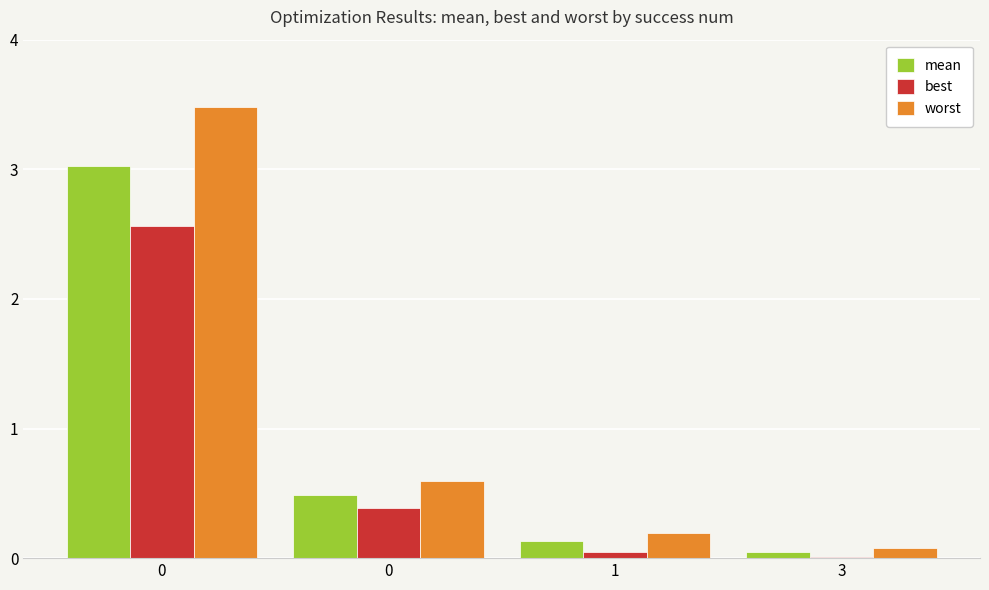

Is it true that worst equals 0.6 at 0?

True